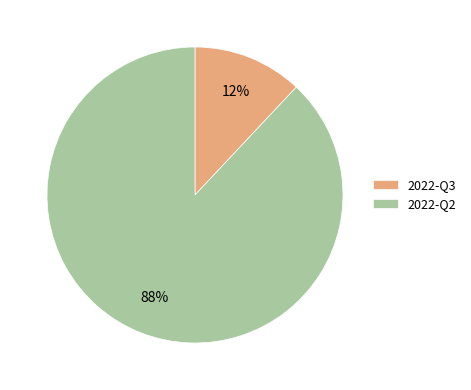

Is it true that 2022-Q2 is 98% of the pie?

False